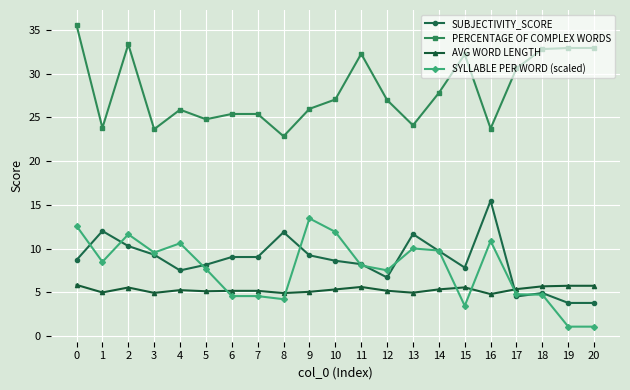

Which series changed the most between 16 and 19?

SUBJECTIVITY_SCORE